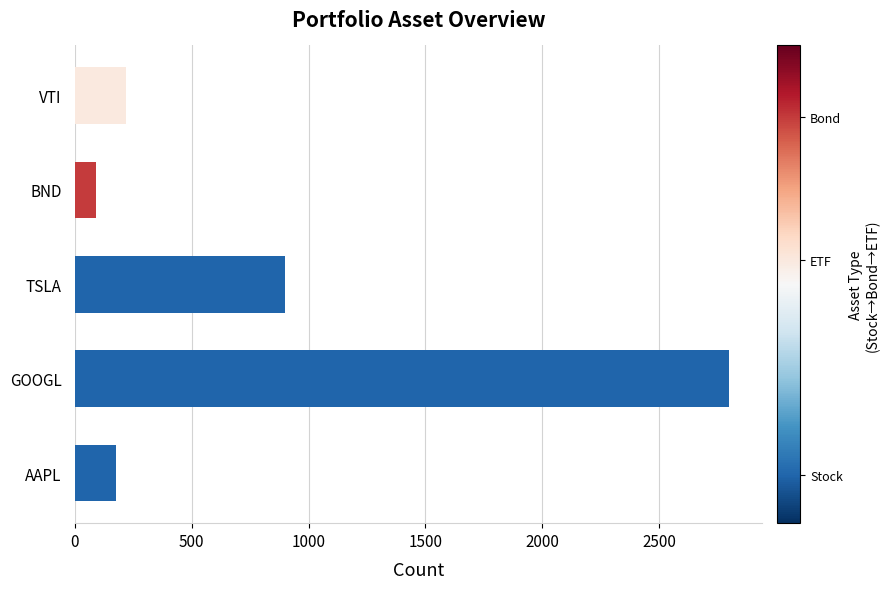

At which label is the value closest to 1445?

TSLA